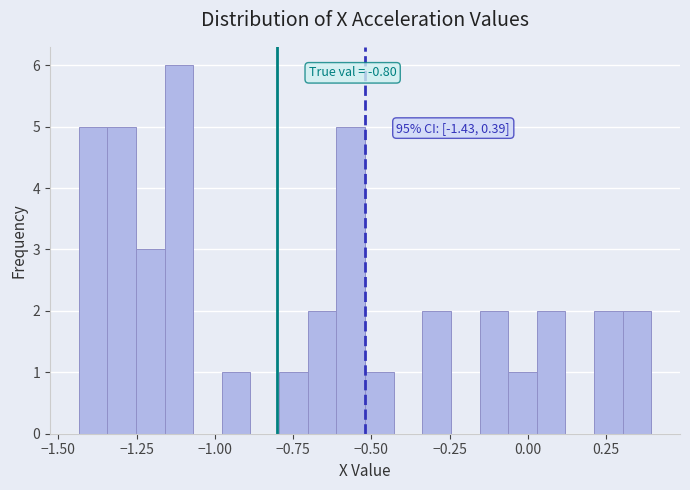

Read against the x-axis, roughly where is the centre of the tallest bar?

-1.10